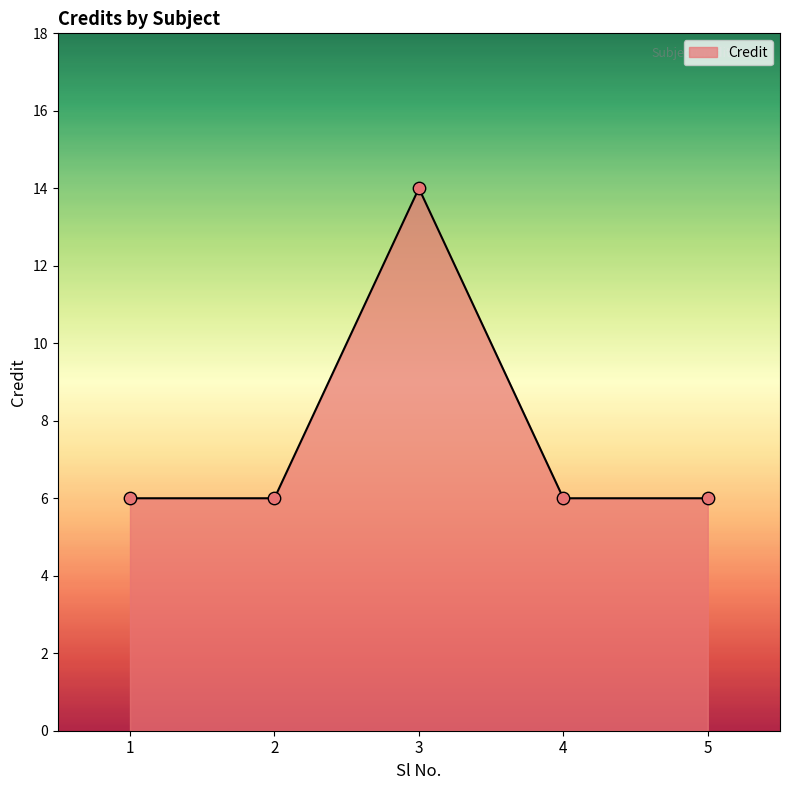

Which has a higher value, 4 or 3?

3